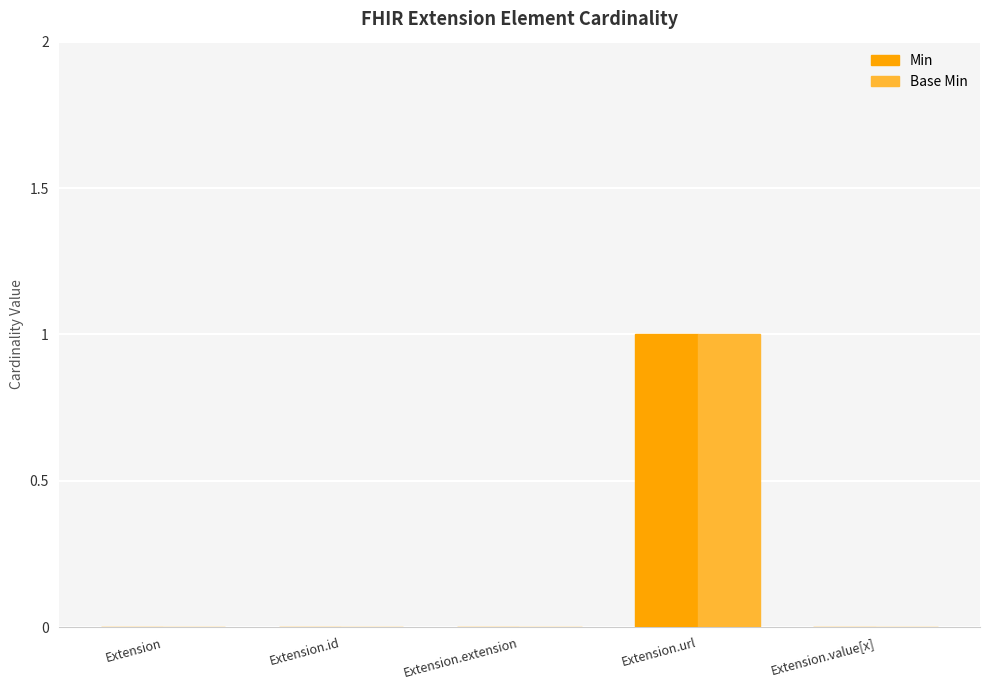

Are the bars grouped side by side (vs. stacked)?

Yes